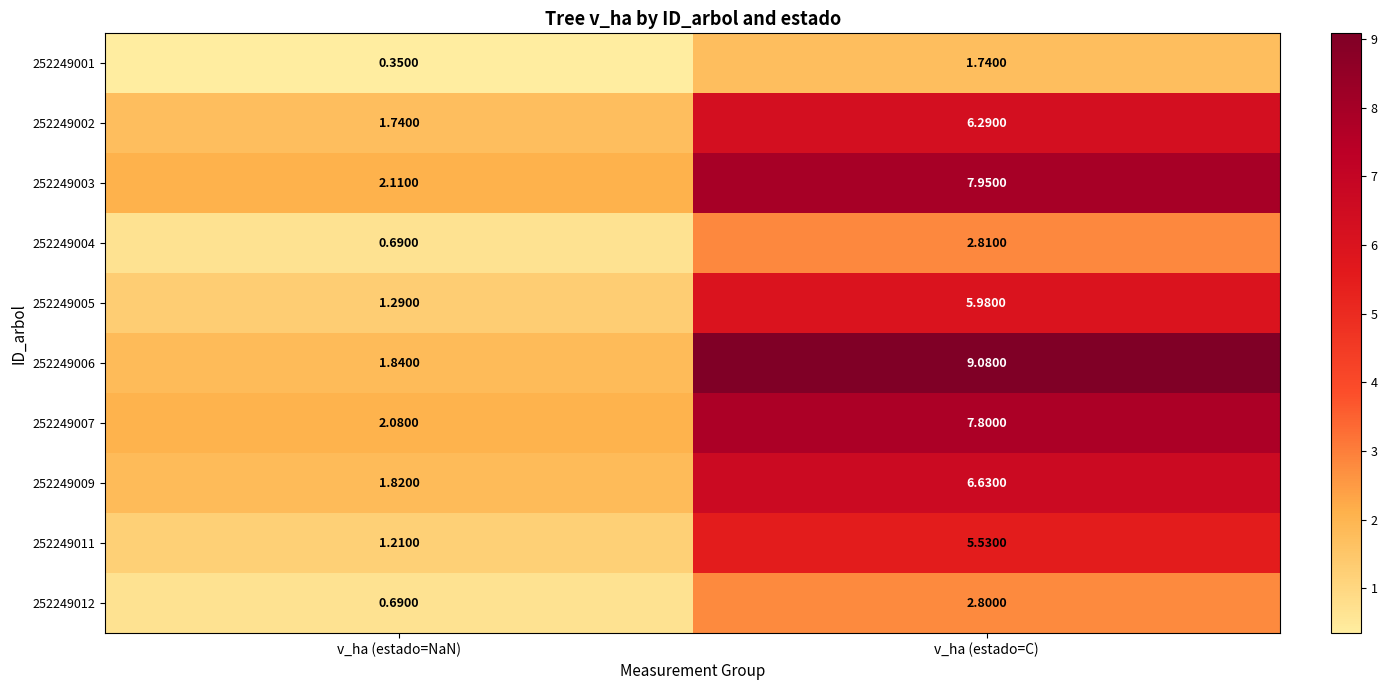

At which label does 252249009 first exceed 6?

v_ha (estado=C)